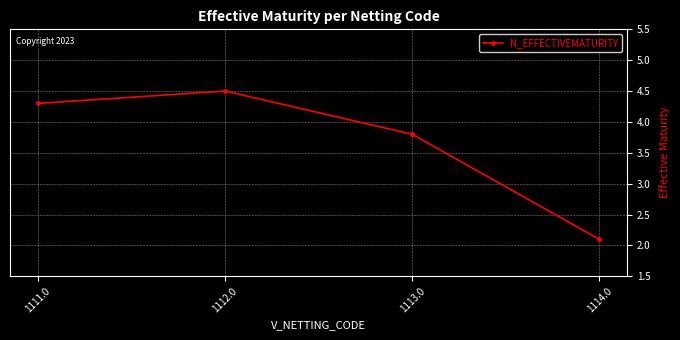

At which label does the data first exceed 4?

1111.0